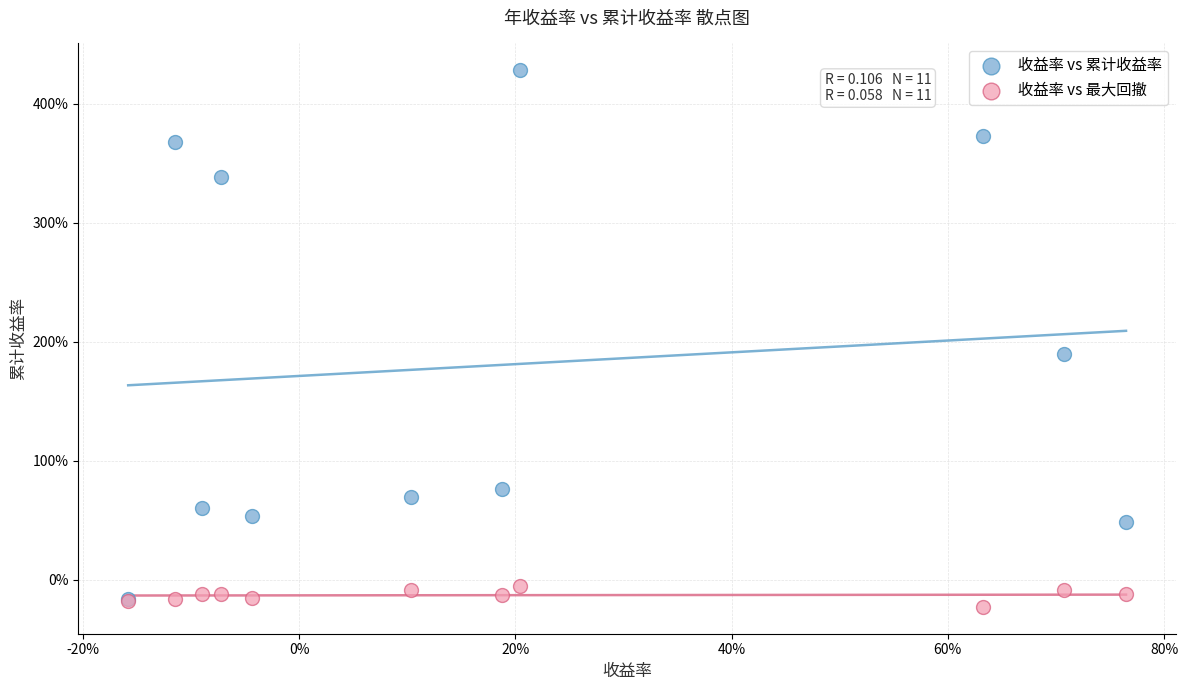

Which series has the largest Y range (max minus min)?

收益率 vs 累计收益率